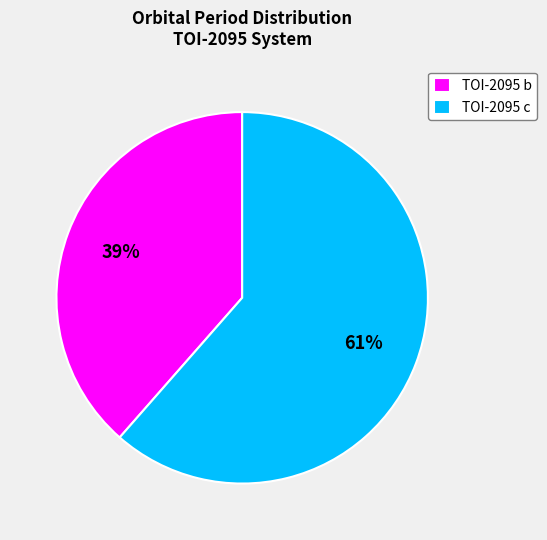

Is there any slice that represents more than half of the pie?

Yes